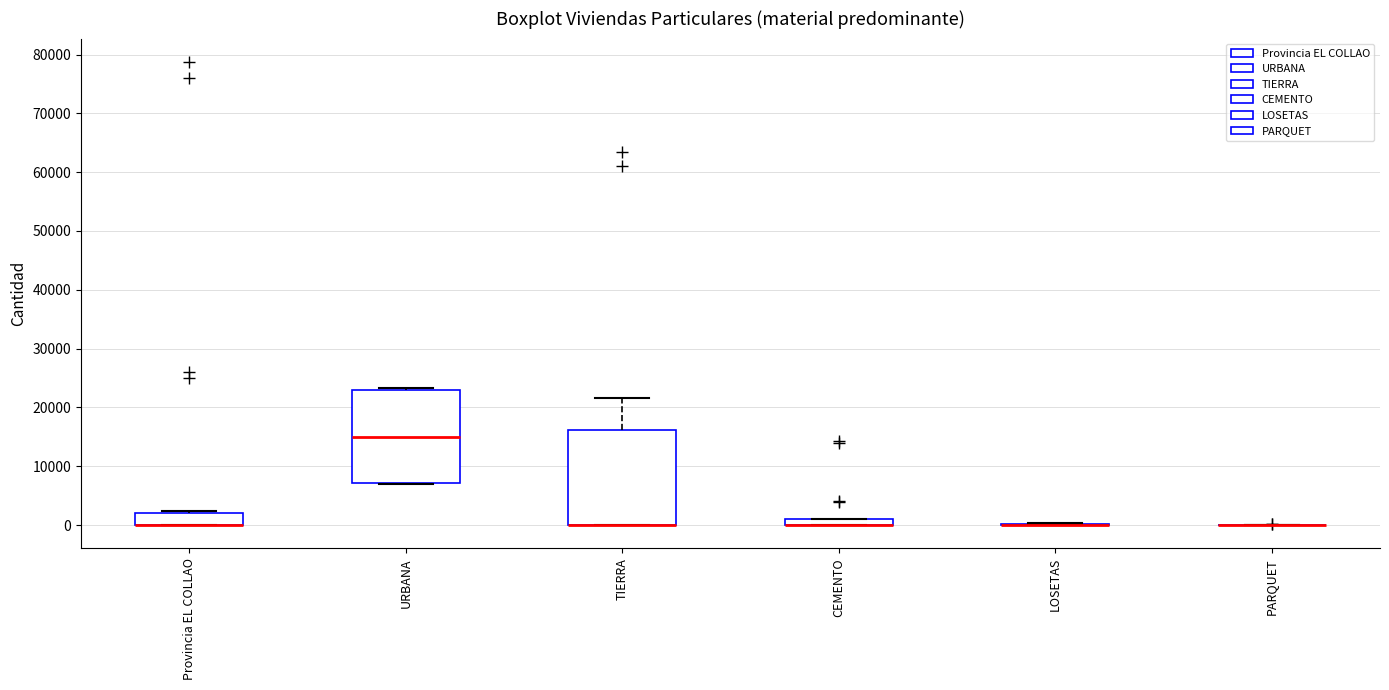

Where is the lower edge of the box for CEMENTO on the y-axis? The values are not printed on the chart, so give them approximately, as read against the axis.

0